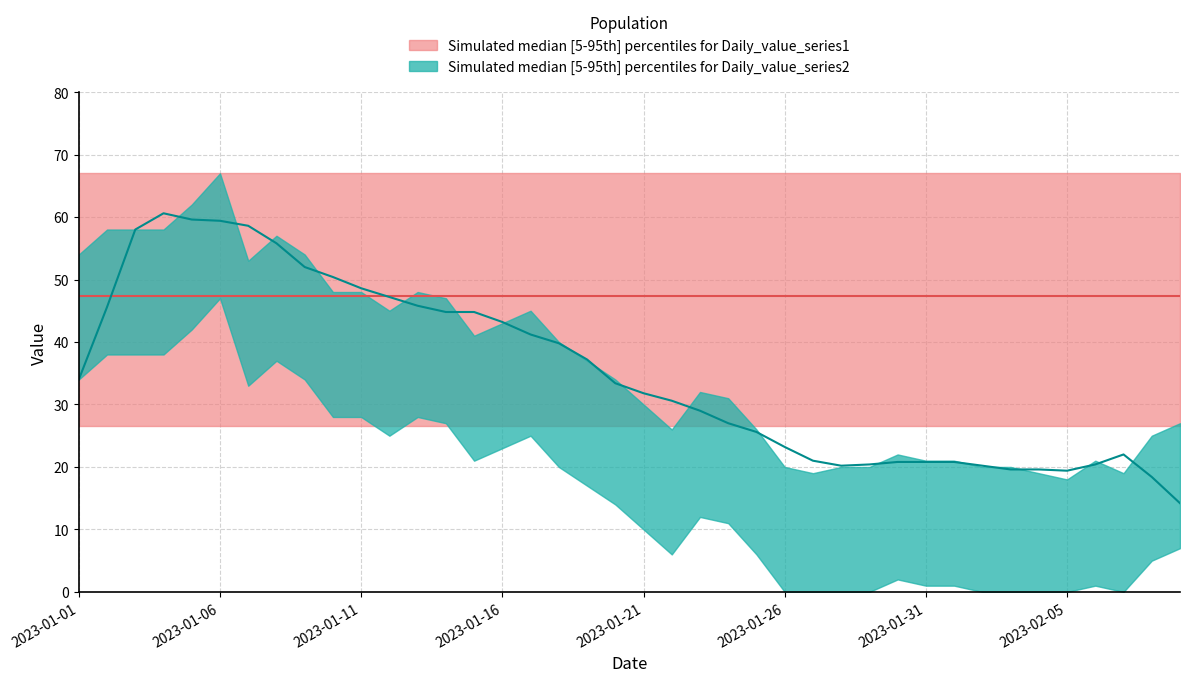

Reading left to right, list all the values displayed in this chart.

54	58	58	58	62	67	53	57	54	48	48	45	48	47	41	43	45	40	37	34	30	26	32	31	26	20	19	20	20	22	21	21	20	20	19	18	21	19	25	27